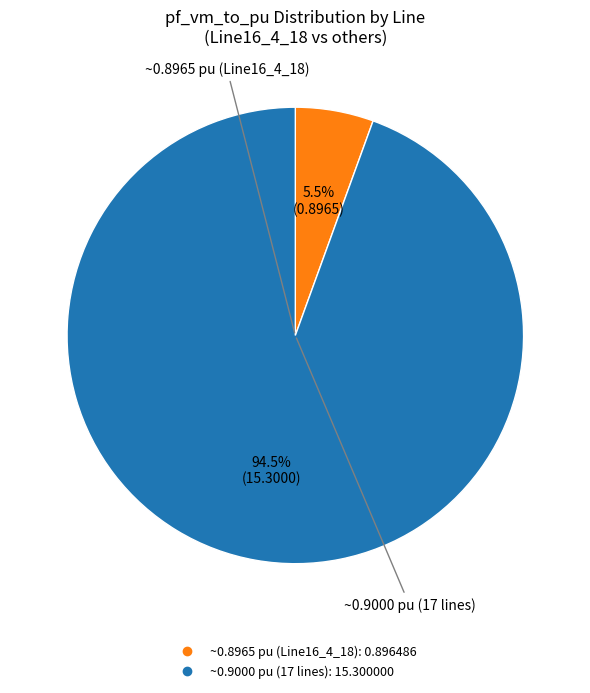

Is there a majority slice in this chart?

Yes